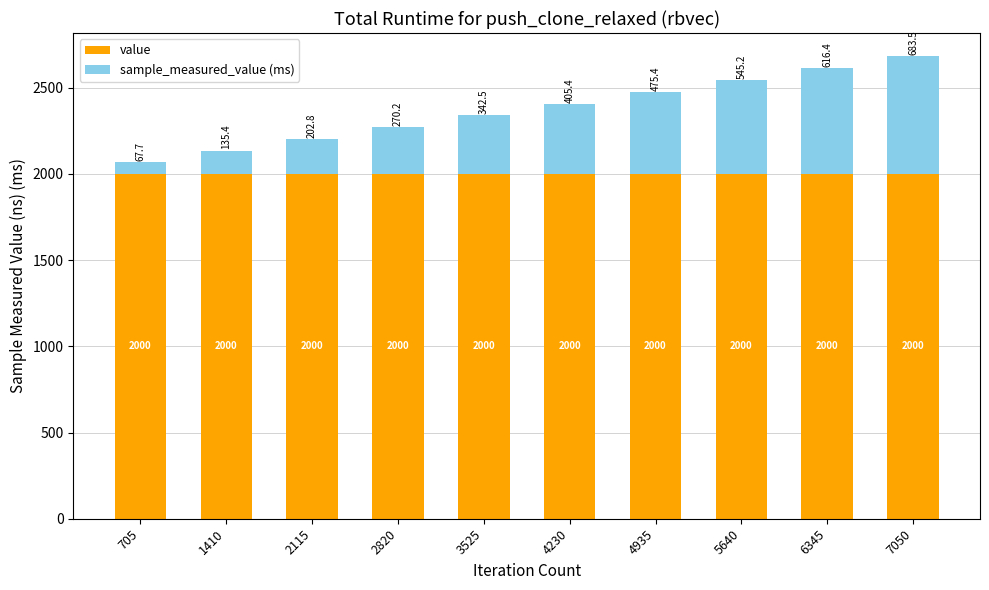

At which category is the sum across all series the highest?

7050